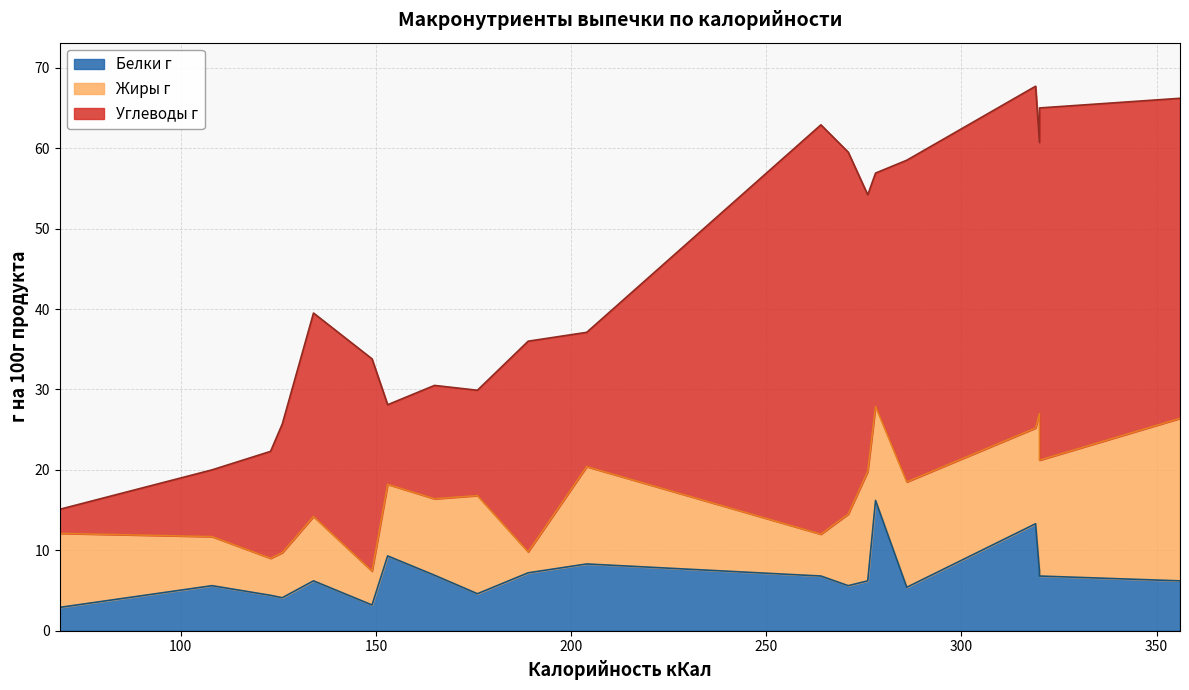

List the series in order of their overall mean, highest first.

Углеводы г, Жиры г, Белки г